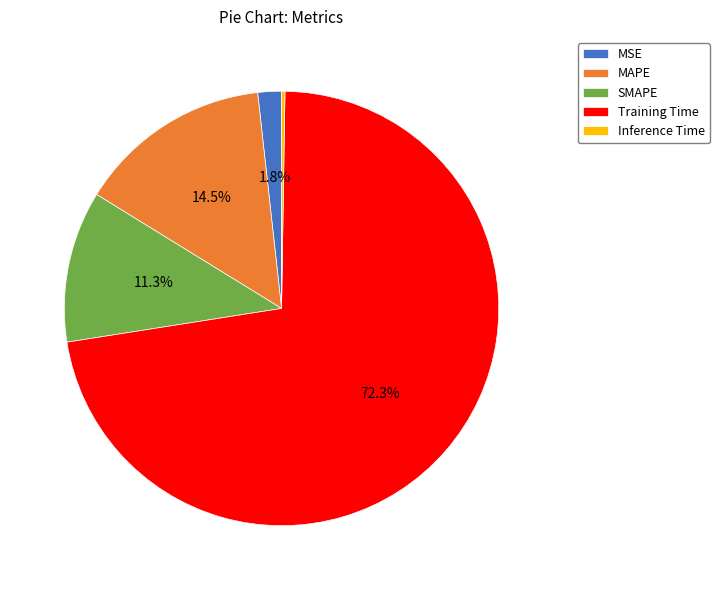

The Training Time slice represents 86% of the pie. True or false?

False